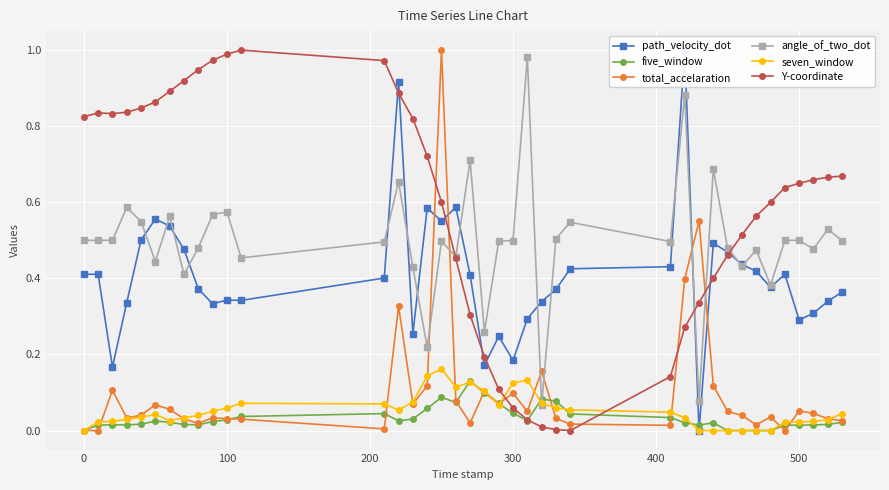

How many lines are shown in the chart?

6